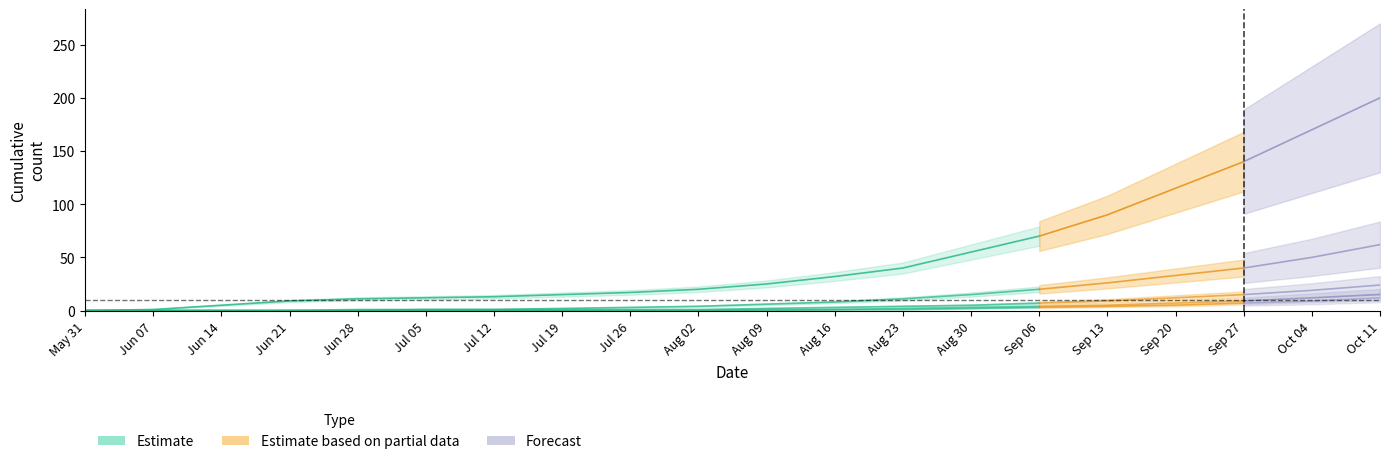

True or false: ZH has more than 0 points higher than both neighbors.

False